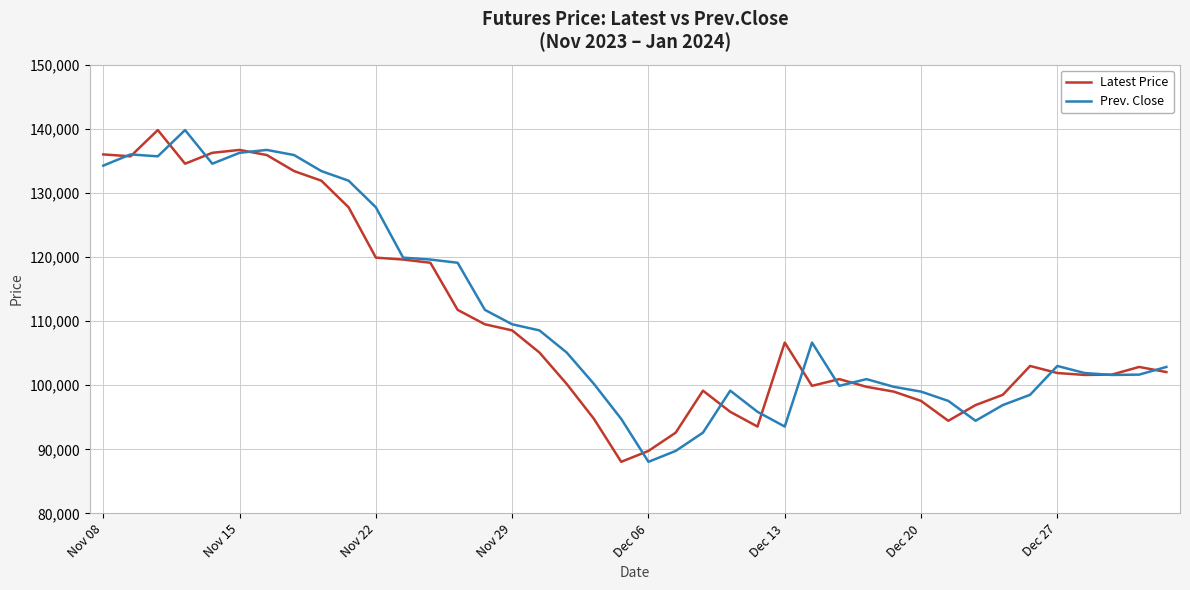

What is the highest value of the Prev. Close series?

139800